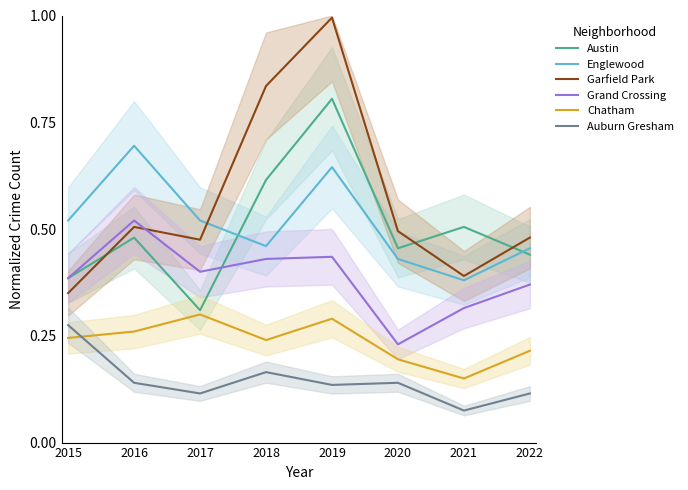

What are all the series names shown in the legend?

Austin, Englewood, Garfield Park, Grand Crossing, Chatham, Auburn Gresham